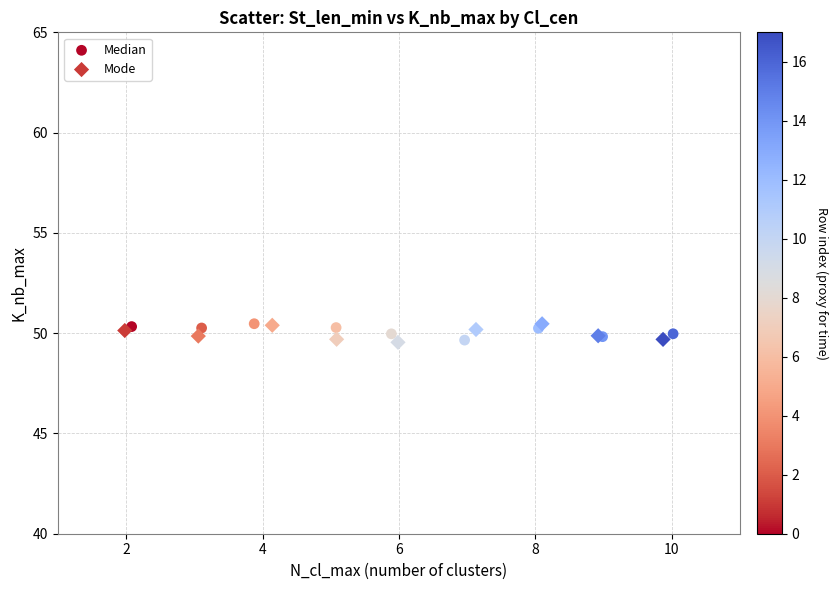

What are all the series names shown in the legend?

Median, Mode